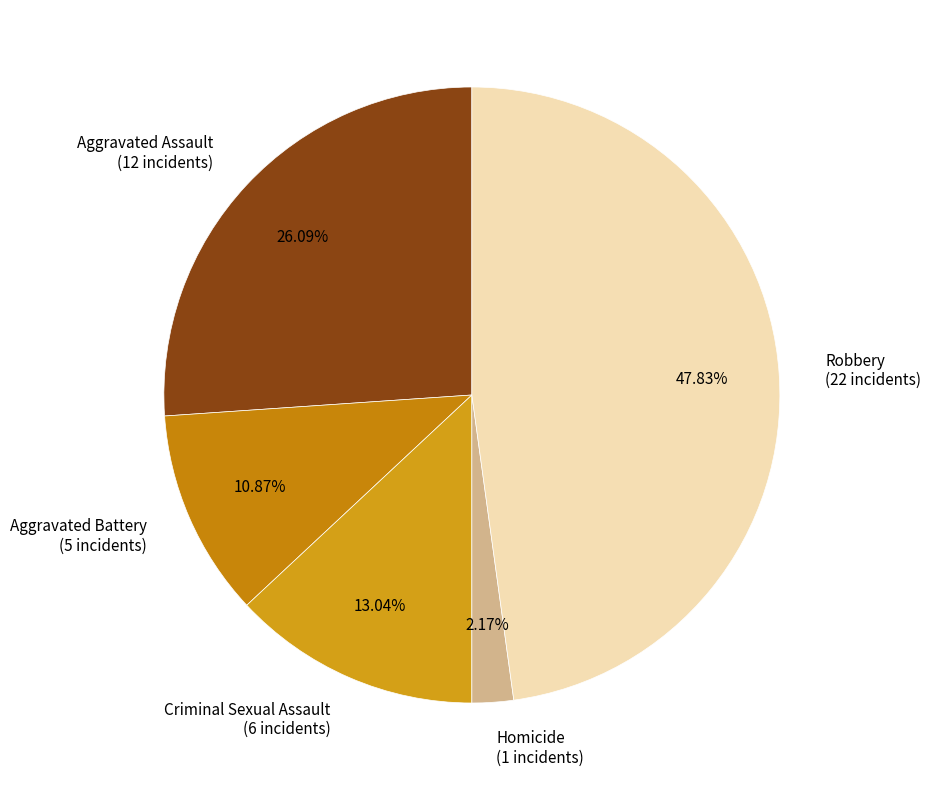

What percentage is the Homicide slice, to the nearest percent?

2%